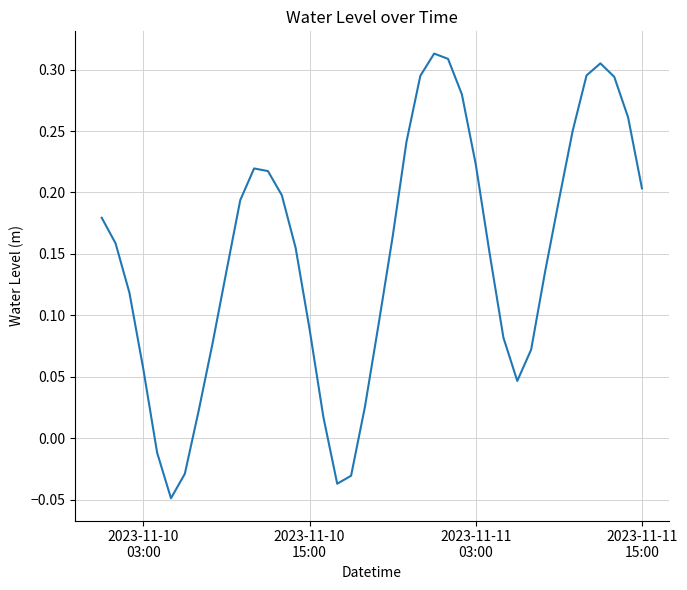

How many lines are shown in the chart?

1